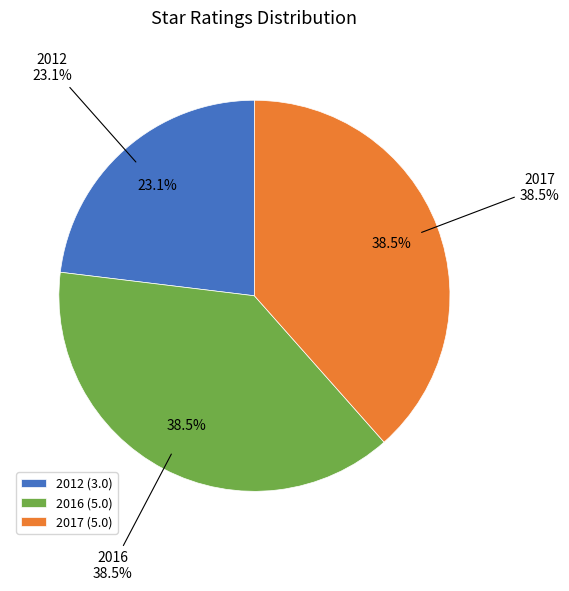

Which slice is the largest?

2016